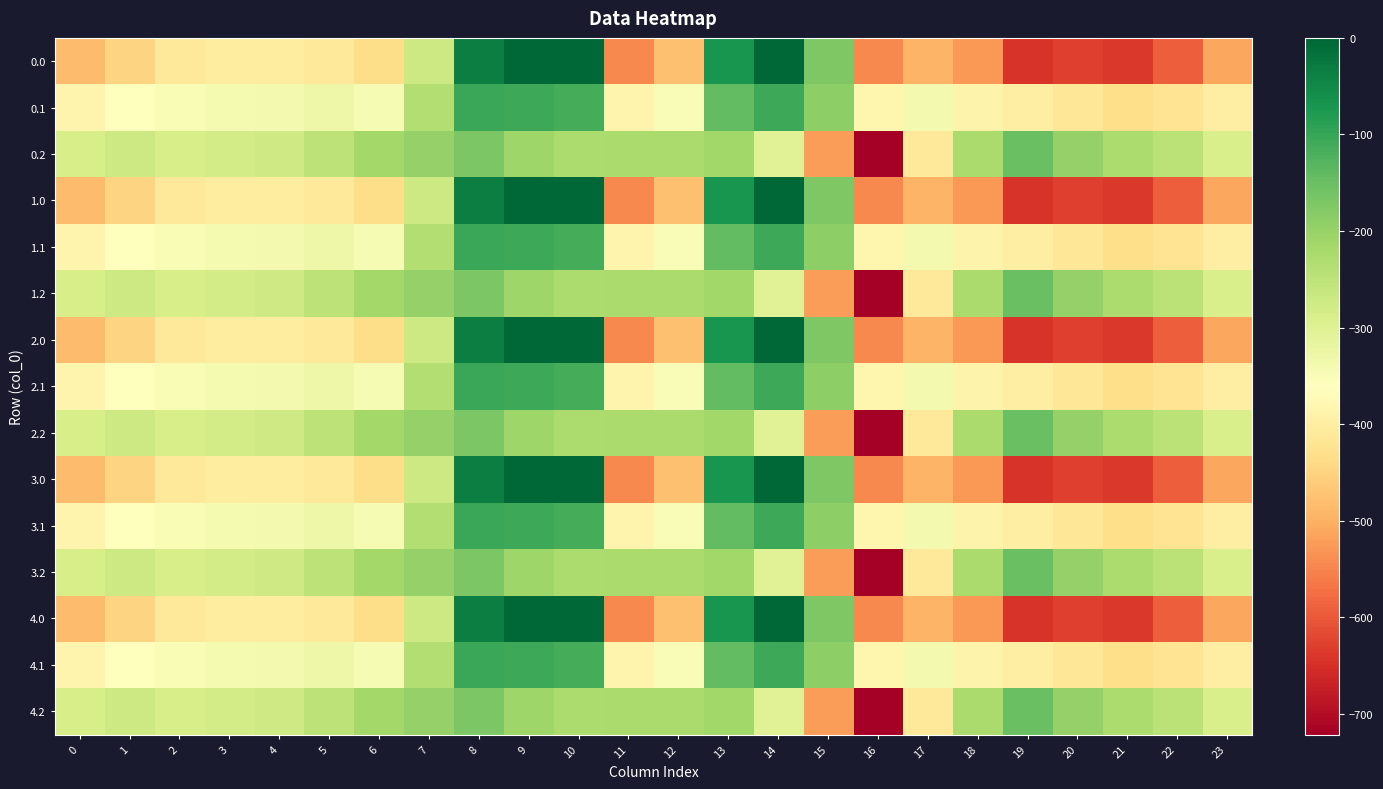

Reading right to left, extract all data points from this chart.

0.0: 23=-511.3	22=-592.3	21=-638.4	20=-629.9	19=-644.5	18=-529.6	17=-493.8	16=-545.4	15=-172.8	14=-0.3	13=-70.2	12=-477.2	11=-544.3	10=0.0	9=0.0	8=-35.0	7=-270.7	6=-435.0	5=-410.8	4=-404.9	3=-404.4	2=-410.3	1=-449.5	0=-482.0
0.1: 23=-399.4	22=-419.9	21=-432.4	20=-414.5	19=-399.7	18=-388.5	17=-340.1	16=-380.5	15=-190.4	14=-105.5	13=-141.2	12=-350.8	11=-384.7	10=-114.0	9=-104.8	8=-102.3	7=-234.9	6=-345.2	5=-329.5	4=-339.6	3=-342.7	2=-347.9	1=-361.1	0=-384.6
0.2: 23=-287.5	22=-247.4	21=-226.4	20=-199.2	19=-151.1	18=-223.1	17=-409.5	16=-721.2	15=-522.2	14=-301.9	13=-212.2	12=-224.3	11=-225.2	10=-228.0	9=-209.6	8=-169.5	7=-199.0	6=-216.4	5=-248.1	4=-274.4	3=-281.0	2=-285.5	1=-272.7	0=-287.1
1.0: 23=-511.3	22=-592.3	21=-638.4	20=-629.9	19=-644.5	18=-529.6	17=-493.8	16=-545.4	15=-172.8	14=-0.3	13=-70.2	12=-477.2	11=-544.3	10=0.0	9=0.0	8=-35.0	7=-270.7	6=-435.0	5=-410.8	4=-404.9	3=-404.4	2=-410.3	1=-449.5	0=-482.0
1.1: 23=-399.4	22=-419.9	21=-432.4	20=-414.5	19=-399.7	18=-388.5	17=-340.1	16=-380.5	15=-190.4	14=-105.5	13=-141.2	12=-350.8	11=-384.7	10=-114.0	9=-104.8	8=-102.3	7=-234.9	6=-345.2	5=-329.5	4=-339.6	3=-342.7	2=-347.9	1=-361.1	0=-384.6
1.2: 23=-287.5	22=-247.4	21=-226.4	20=-199.2	19=-151.1	18=-223.1	17=-409.5	16=-721.2	15=-522.2	14=-301.9	13=-212.2	12=-224.3	11=-225.2	10=-228.0	9=-209.6	8=-169.5	7=-199.0	6=-216.4	5=-248.1	4=-274.4	3=-281.0	2=-285.5	1=-272.7	0=-287.1
2.0: 23=-511.3	22=-592.3	21=-638.4	20=-629.9	19=-644.5	18=-529.6	17=-493.8	16=-545.4	15=-172.8	14=-0.3	13=-70.2	12=-477.2	11=-544.3	10=0.0	9=0.0	8=-35.0	7=-270.7	6=-435.0	5=-410.8	4=-404.9	3=-404.4	2=-410.3	1=-449.5	0=-482.0
2.1: 23=-399.4	22=-419.9	21=-432.4	20=-414.5	19=-399.7	18=-388.5	17=-340.1	16=-380.5	15=-190.4	14=-105.5	13=-141.2	12=-350.8	11=-384.7	10=-114.0	9=-104.8	8=-102.3	7=-234.9	6=-345.2	5=-329.5	4=-339.6	3=-342.7	2=-347.9	1=-361.1	0=-384.6
2.2: 23=-287.5	22=-247.4	21=-226.4	20=-199.2	19=-151.1	18=-223.1	17=-409.5	16=-721.2	15=-522.2	14=-301.9	13=-212.2	12=-224.3	11=-225.2	10=-228.0	9=-209.6	8=-169.5	7=-199.0	6=-216.4	5=-248.1	4=-274.4	3=-281.0	2=-285.5	1=-272.7	0=-287.1
3.0: 23=-511.3	22=-592.3	21=-638.4	20=-629.9	19=-644.5	18=-529.6	17=-493.8	16=-545.4	15=-172.8	14=-0.3	13=-70.2	12=-477.2	11=-544.3	10=0.0	9=0.0	8=-35.0	7=-270.7	6=-435.0	5=-410.8	4=-404.9	3=-404.4	2=-410.3	1=-449.5	0=-482.0
3.1: 23=-399.4	22=-419.9	21=-432.4	20=-414.5	19=-399.7	18=-388.5	17=-340.1	16=-380.5	15=-190.4	14=-105.5	13=-141.2	12=-350.8	11=-384.7	10=-114.0	9=-104.8	8=-102.3	7=-234.9	6=-345.2	5=-329.5	4=-339.6	3=-342.7	2=-347.9	1=-361.1	0=-384.6
3.2: 23=-287.5	22=-247.4	21=-226.4	20=-199.2	19=-151.1	18=-223.1	17=-409.5	16=-721.2	15=-522.2	14=-301.9	13=-212.2	12=-224.3	11=-225.2	10=-228.0	9=-209.6	8=-169.5	7=-199.0	6=-216.4	5=-248.1	4=-274.4	3=-281.0	2=-285.5	1=-272.7	0=-287.1
4.0: 23=-511.3	22=-592.3	21=-638.4	20=-629.9	19=-644.5	18=-529.6	17=-493.8	16=-545.4	15=-172.8	14=-0.3	13=-70.2	12=-477.2	11=-544.3	10=0.0	9=0.0	8=-35.0	7=-270.7	6=-435.0	5=-410.8	4=-404.9	3=-404.4	2=-410.3	1=-449.5	0=-482.0
4.1: 23=-399.4	22=-419.9	21=-432.4	20=-414.5	19=-399.7	18=-388.5	17=-340.1	16=-380.5	15=-190.4	14=-105.5	13=-141.2	12=-350.8	11=-384.7	10=-114.0	9=-104.8	8=-102.3	7=-234.9	6=-345.2	5=-329.5	4=-339.6	3=-342.7	2=-347.9	1=-361.1	0=-384.6
4.2: 23=-287.5	22=-247.4	21=-226.4	20=-199.2	19=-151.1	18=-223.1	17=-409.5	16=-721.2	15=-522.2	14=-301.9	13=-212.2	12=-224.3	11=-225.2	10=-228.0	9=-209.6	8=-169.5	7=-199.0	6=-216.4	5=-248.1	4=-274.4	3=-281.0	2=-285.5	1=-272.7	0=-287.1